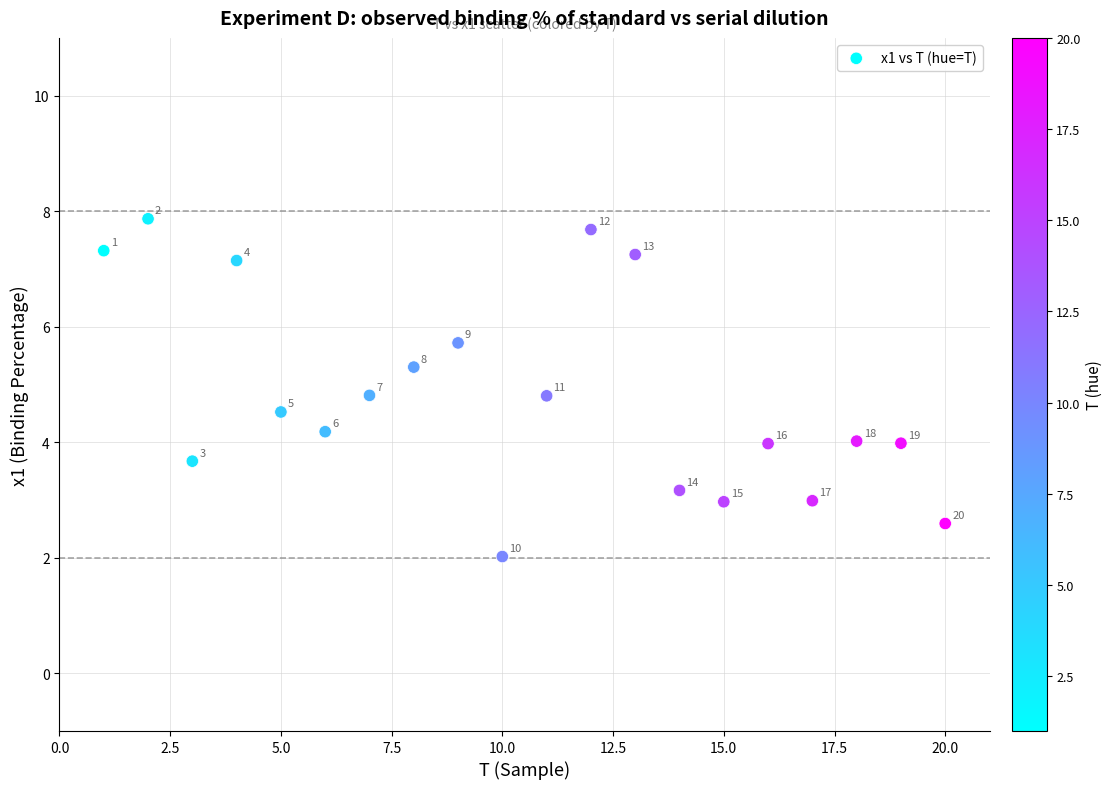

What Y value in the scatter plot is closest to 4?

4.0